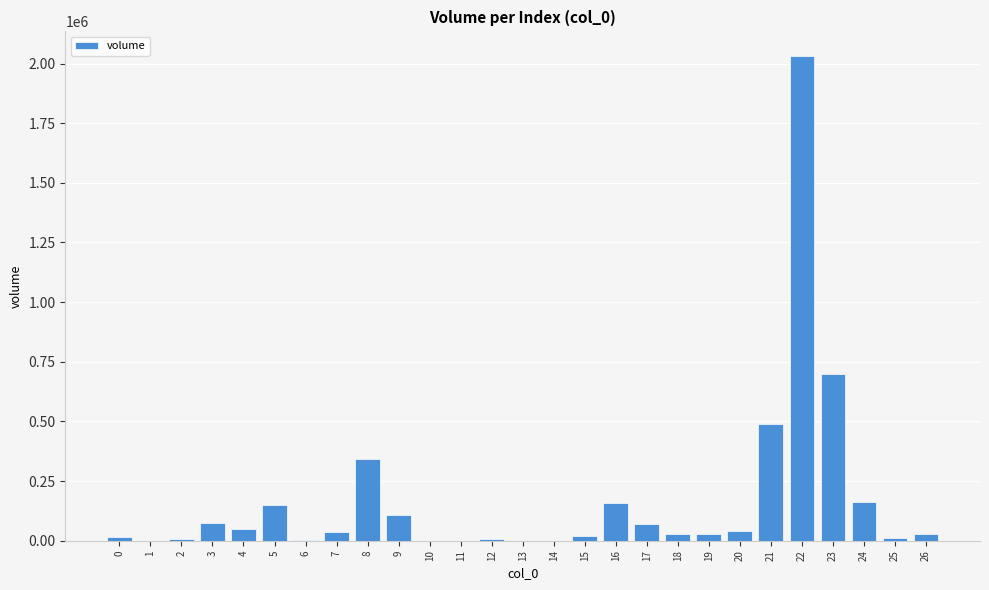

Are the bars horizontal?

No